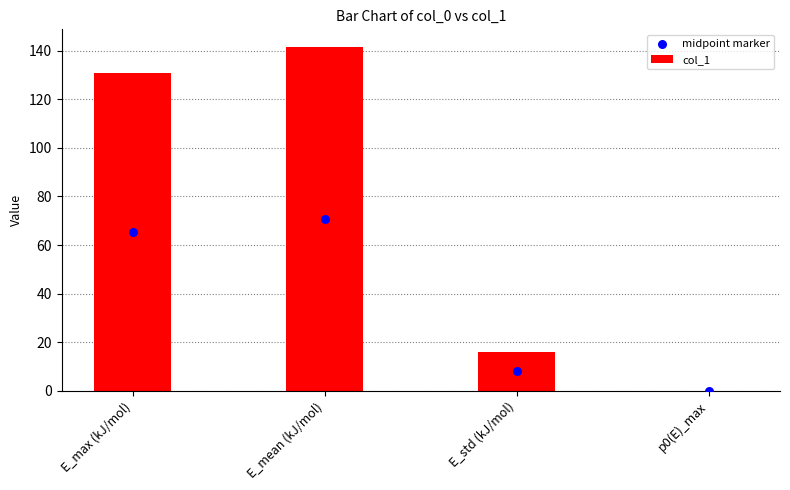

What is the total value across all series at E_mean (kJ/mol)?

212.7